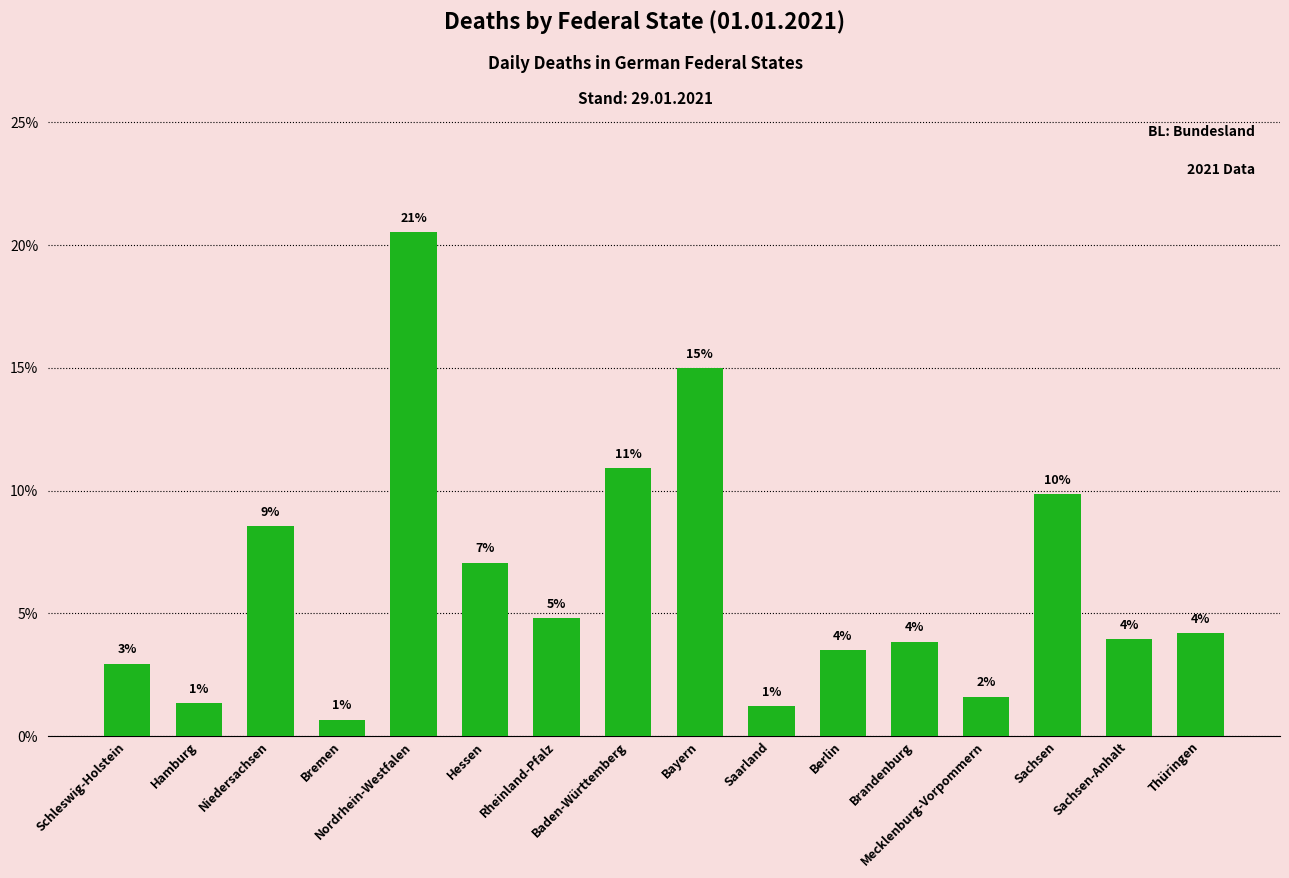

Which category has the lowest value across all series?

Bremen